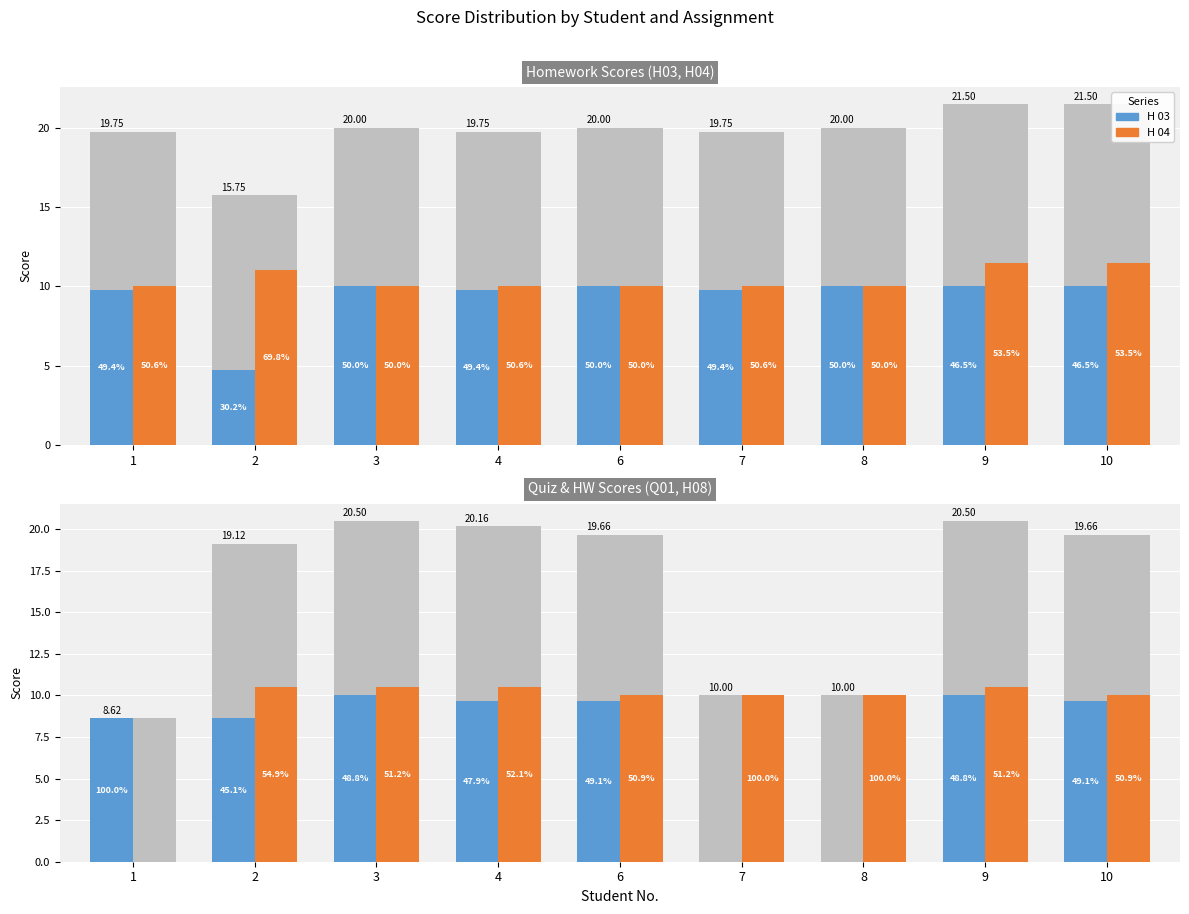

The H 08 series shows 14.9 at 6. True or false?

False